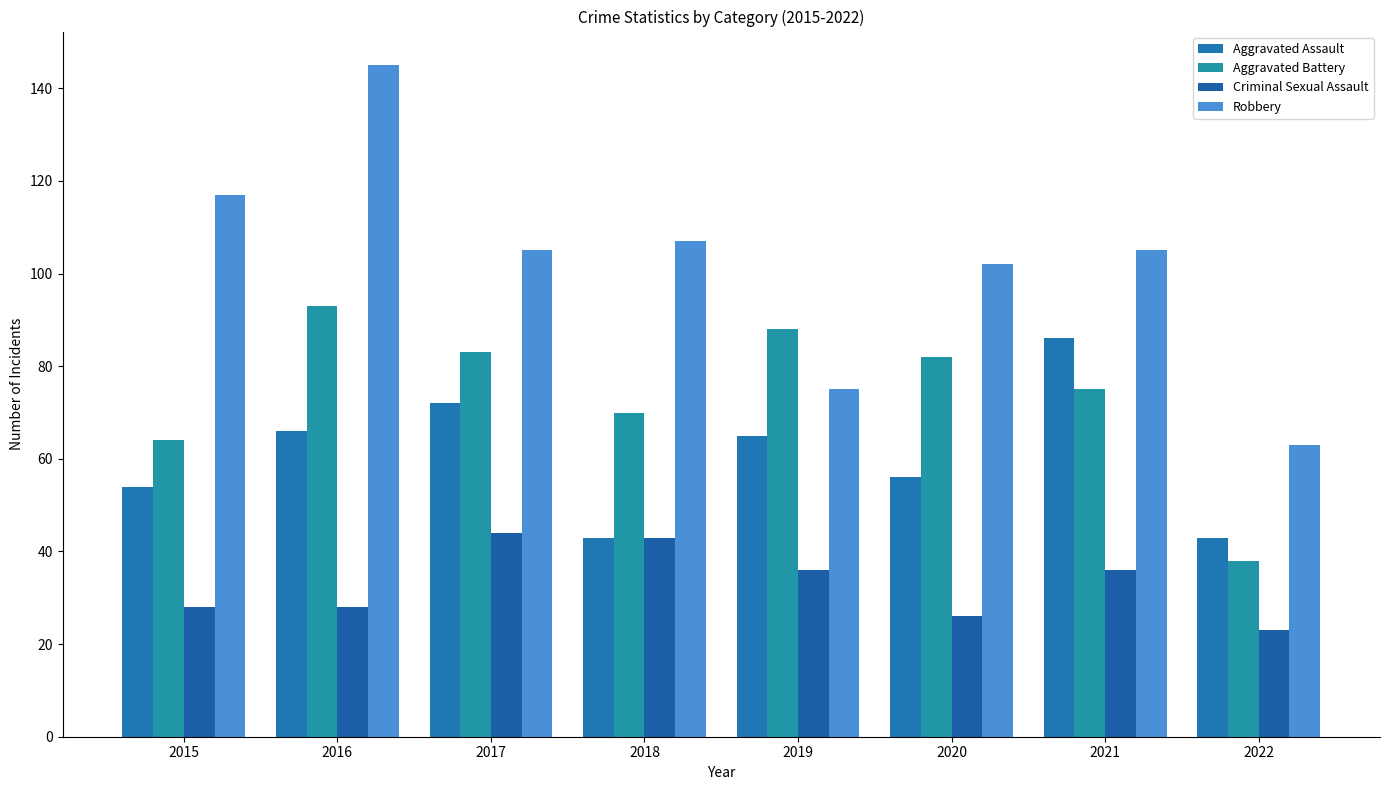

At which label does Aggravated Assault first exceed 65?

2016